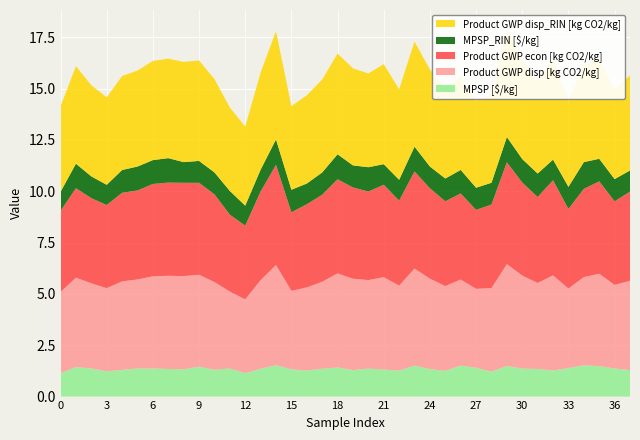

Reading right to left, what are all the values shown in this chart?

MPSP [$/kg]: 1.3	1.4	1.5	1.5	1.4	1.3	1.3	1.4	1.5	1.2	1.4	1.5	1.3	1.3	1.5	1.3	1.3	1.4	1.3	1.4	1.4	1.3	1.3	1.5	1.4	1.1	1.4	1.3	1.5	1.3	1.3	1.4	1.4	1.3	1.2	1.4	1.4	1.1
Product GWP disp [kg CO2/kg]: 4.3	4.1	4.5	4.3	3.9	4.6	4.2	4.5	5.0	4.1	3.8	4.2	4.1	4.4	4.7	4.1	4.5	4.3	4.4	4.6	4.2	4.0	3.8	4.9	4.3	3.6	3.7	4.3	4.5	4.5	4.5	4.5	4.3	4.3	4.0	4.1	4.4	4.0
Product GWP econ [kg CO2/kg]: 4.3	4.1	4.5	4.3	3.9	4.6	4.2	4.5	5.0	4.1	3.8	4.2	4.1	4.4	4.7	4.1	4.5	4.3	4.4	4.6	4.2	4.0	3.8	4.9	4.3	3.6	3.7	4.3	4.5	4.5	4.5	4.5	4.3	4.3	4.0	4.1	4.4	4.0
MPSP_RIN [$/kg]: 1.0	1.1	1.1	1.3	1.1	1.0	1.1	1.1	1.2	1.1	1.1	1.1	1.1	1.1	1.2	1.0	1.0	1.2	1.1	1.2	1.1	1.0	1.1	1.2	1.1	1.0	1.2	1.1	1.1	1.0	1.2	1.2	1.2	1.1	1.0	1.1	1.2	0.9
Product GWP disp_RIN [kg CO2/kg]: 4.6	4.4	4.9	4.7	4.2	4.9	4.4	4.8	5.3	4.3	4.2	4.6	4.4	4.7	5.1	4.4	4.9	4.6	4.7	4.9	4.5	4.3	4.1	5.3	4.7	3.8	4.1	4.5	4.9	4.9	4.8	4.8	4.7	4.6	4.3	4.4	4.8	4.2